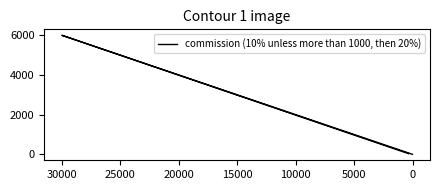

What is the greatest value displayed?

6000.0